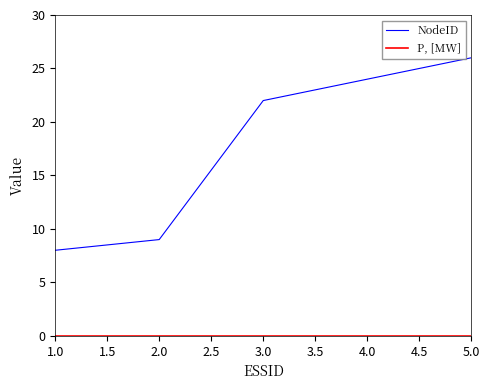

What is the spread (max minus min) of values at 2.0?

9